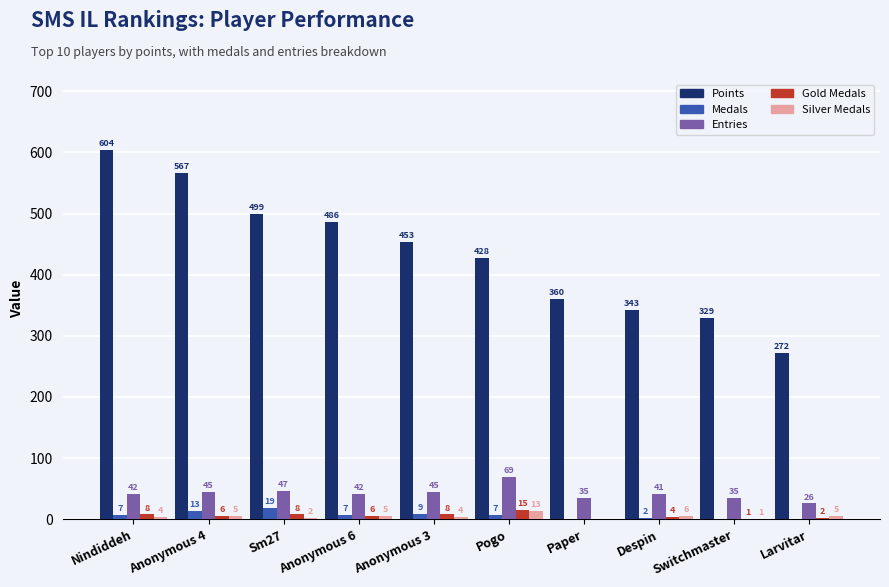

Which series has the largest total across all categories?

Points